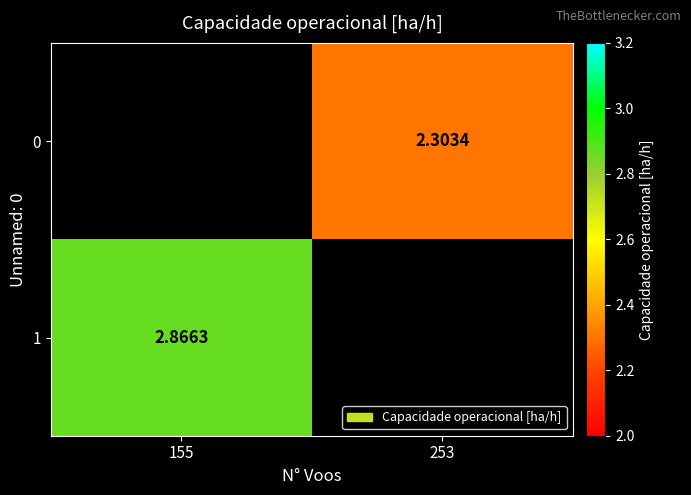

True or false: 1 has a value of 2.9 at 155.

True